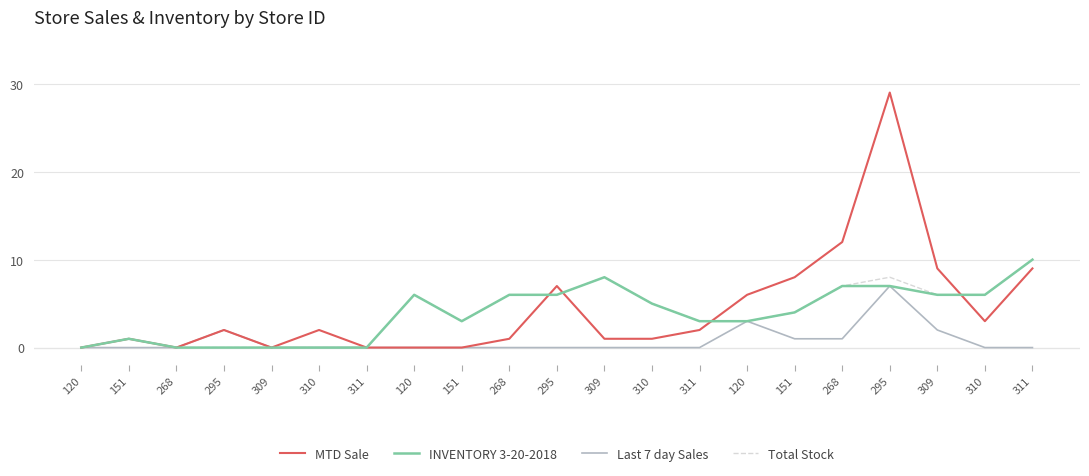

What are all the series names shown in the legend?

MTD Sale, INVENTORY 3-20-2018, Last 7 day Sales, Total Stock